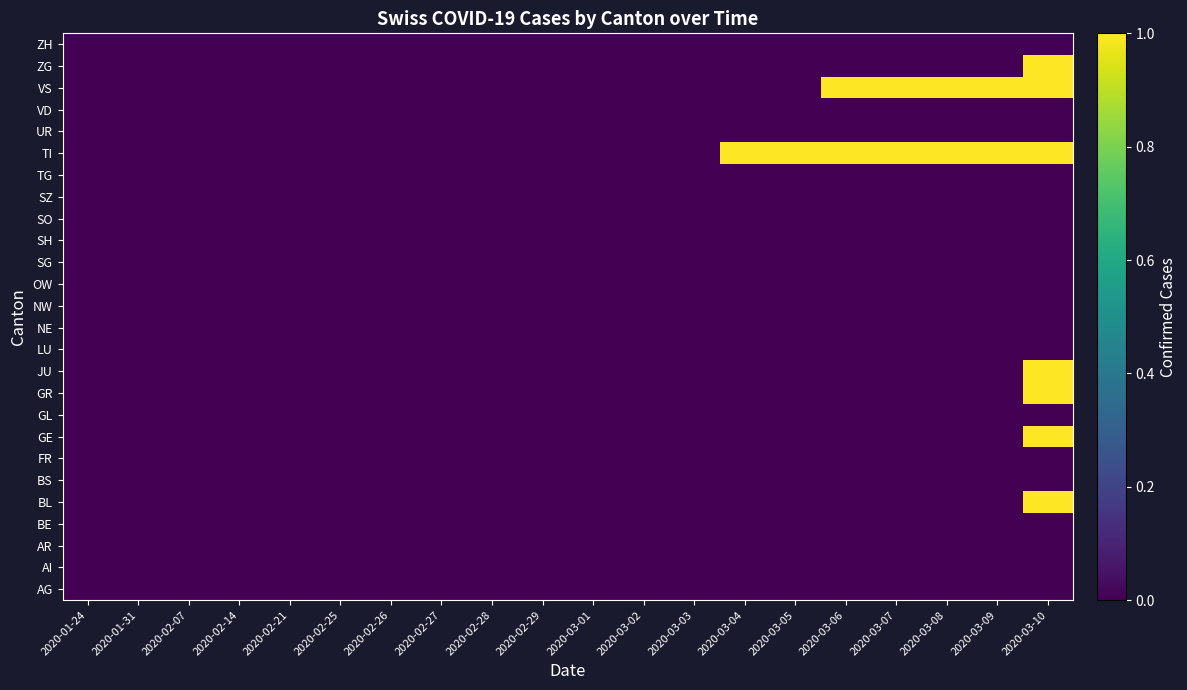

What is the greatest value displayed?

1